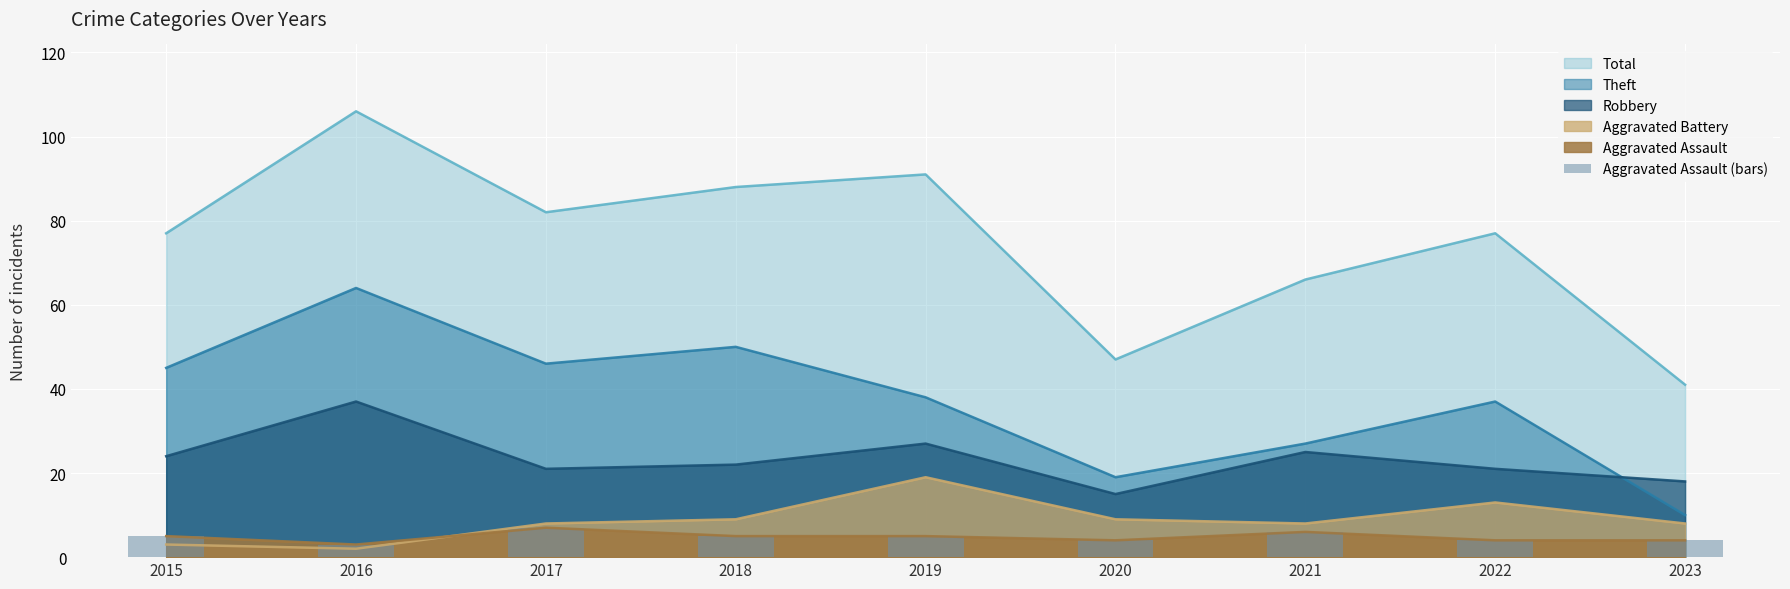

How many values are below 5?

4